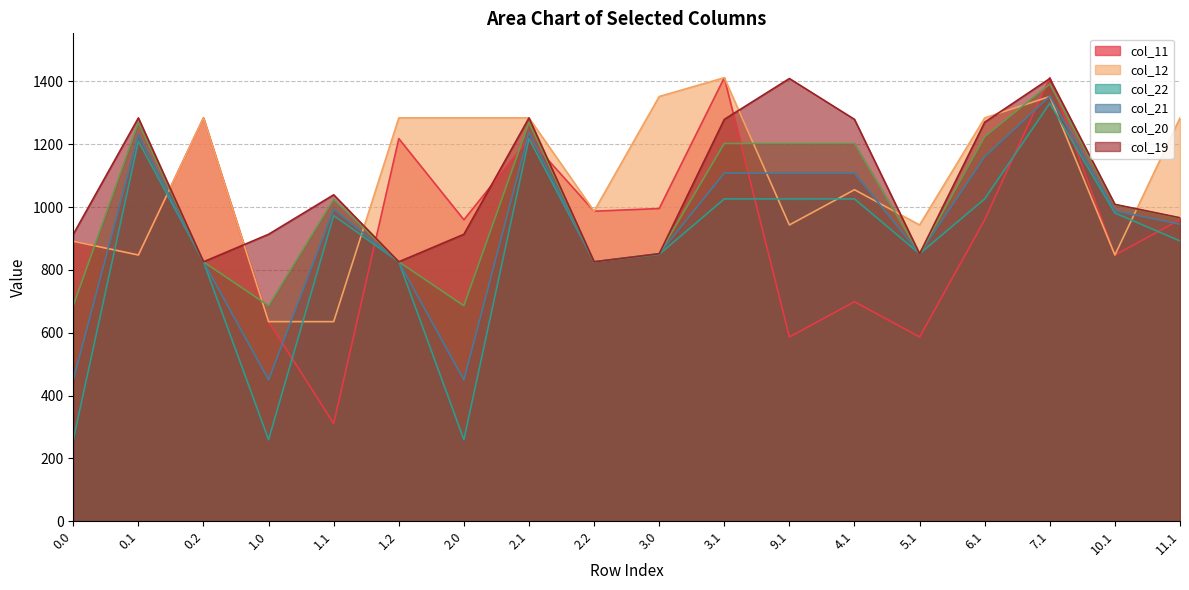

What are all the series names shown in the legend?

col_11, col_12, col_22, col_21, col_20, col_19